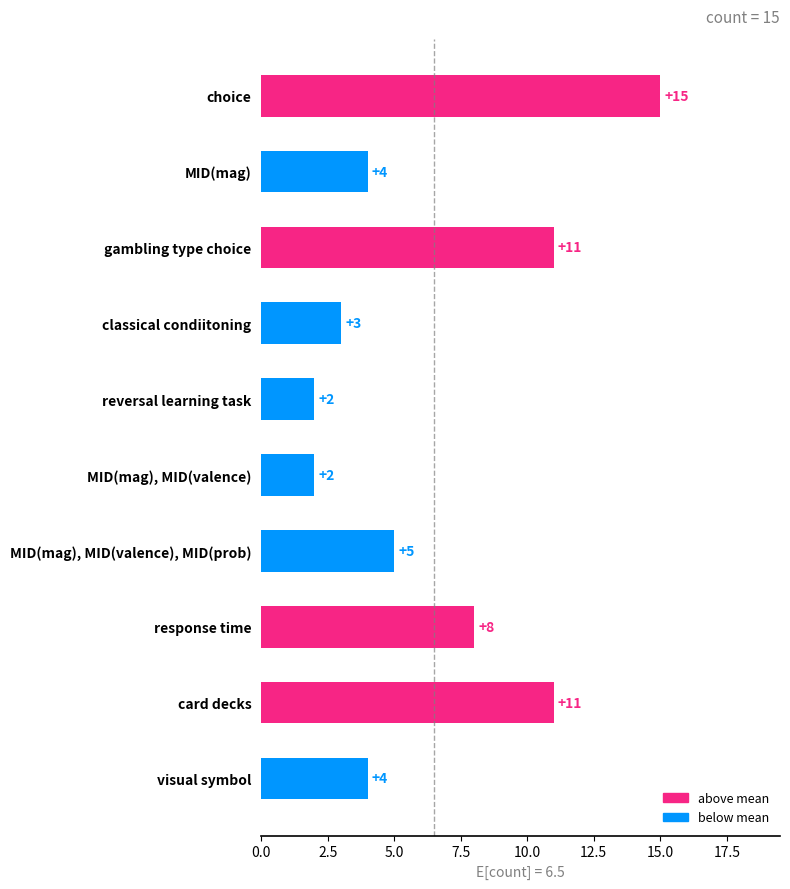

What is the maximum value shown in the chart?

15